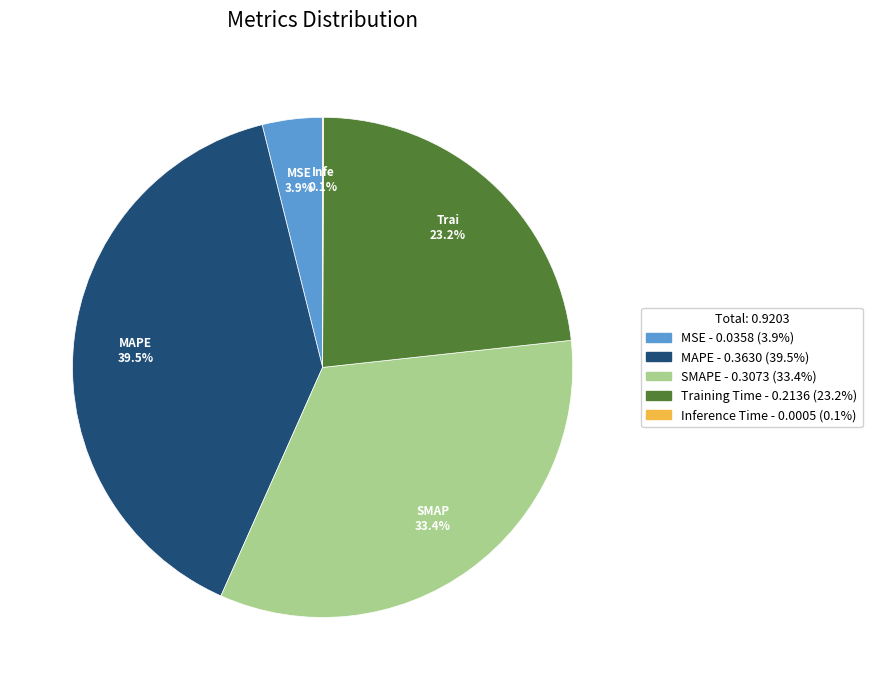

Does any single category account for the majority?

No